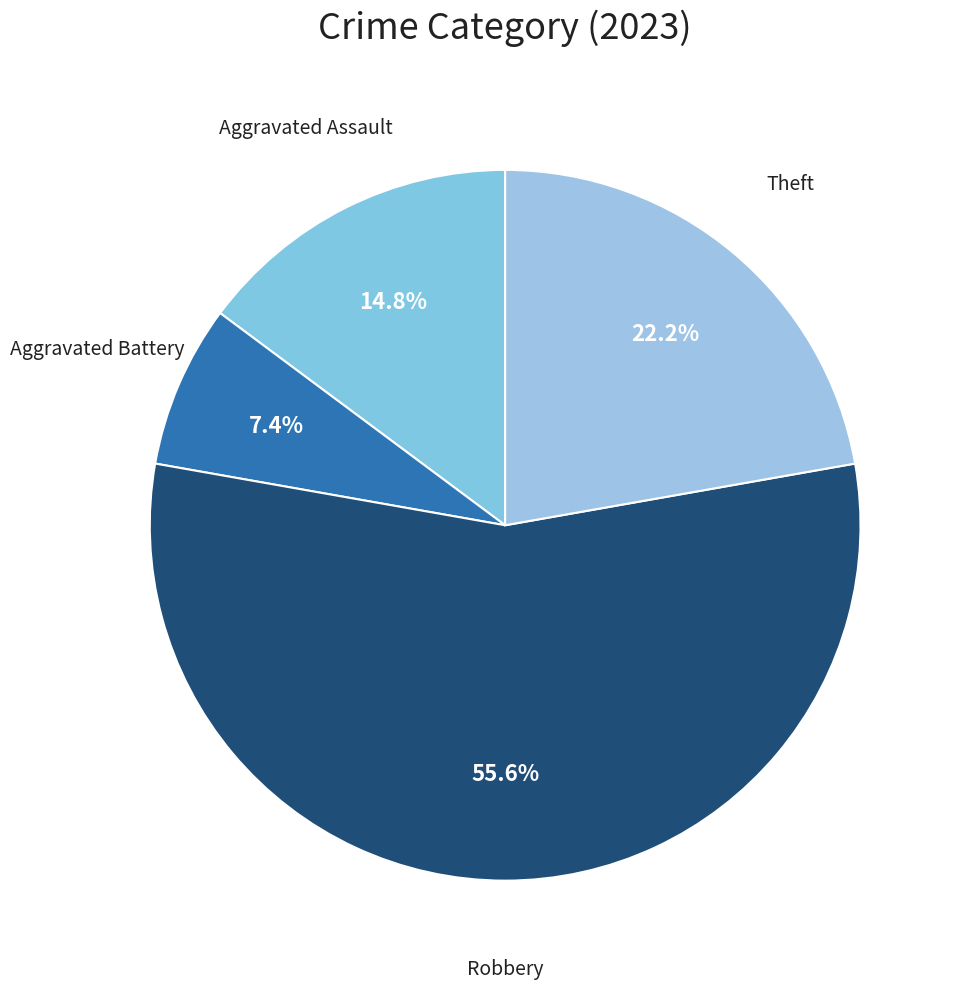

To the nearest percent, what portion does Theft represent?

22%